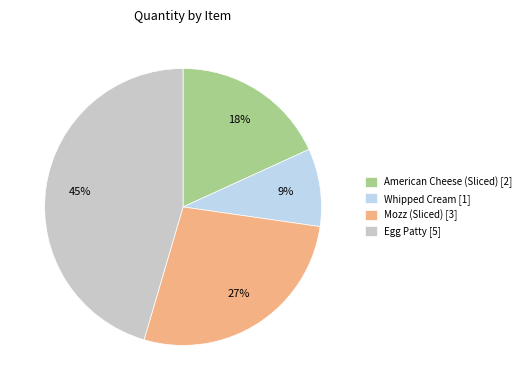

Which slice is the largest?

Egg Patty